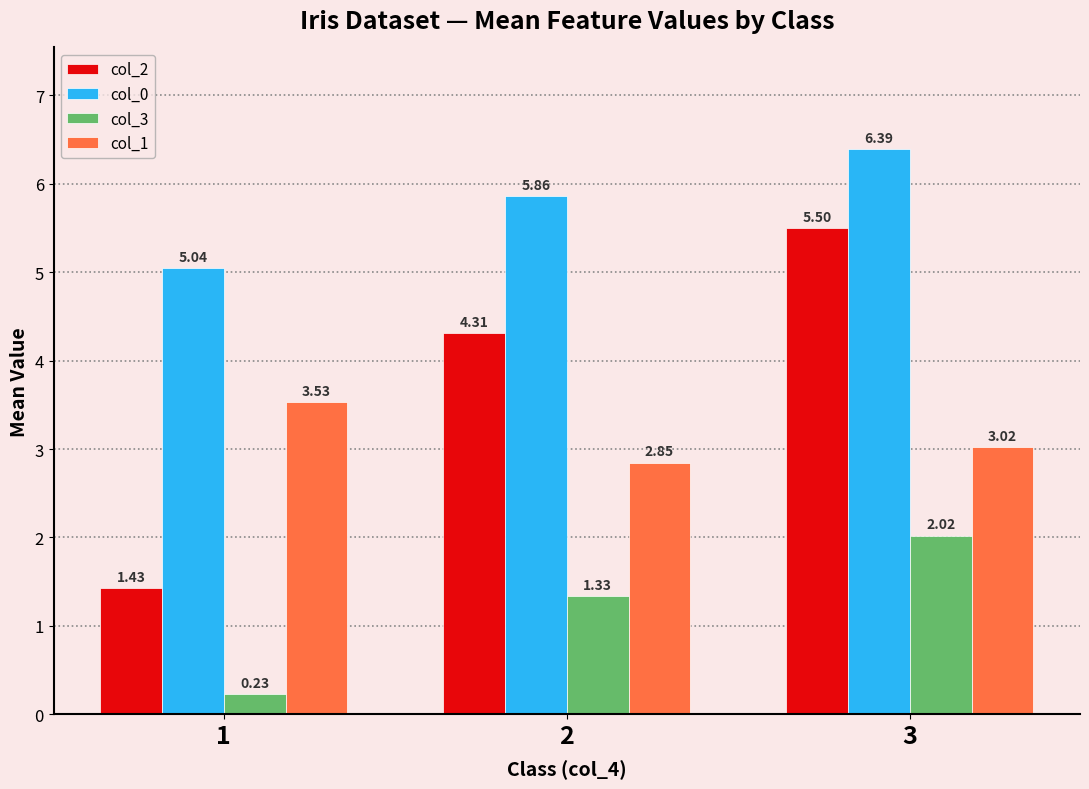

What is the total value across all series at 1?

10.2